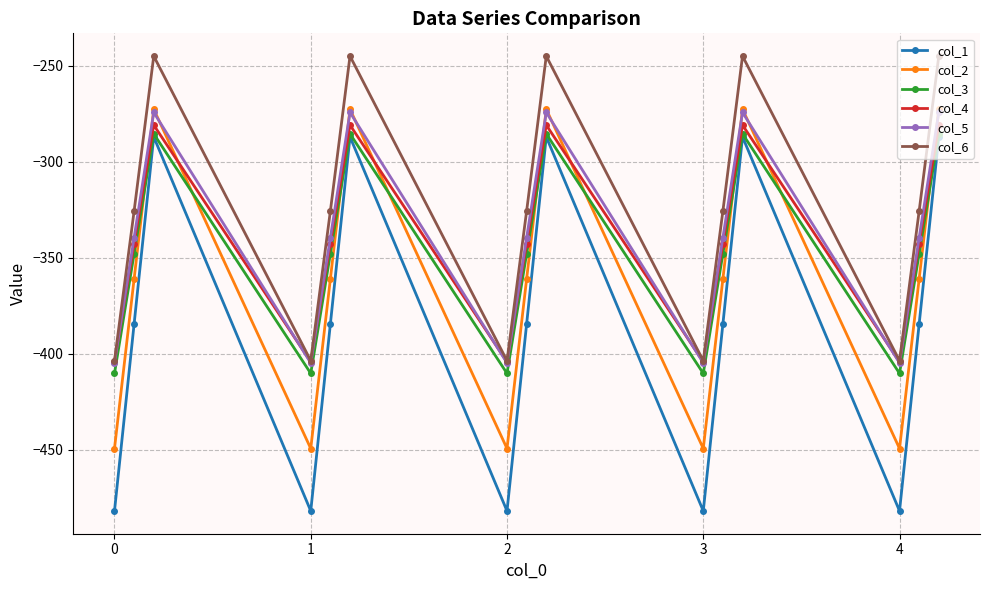

What is the value of the col_4 point at the 2nd from the left?

-342.7